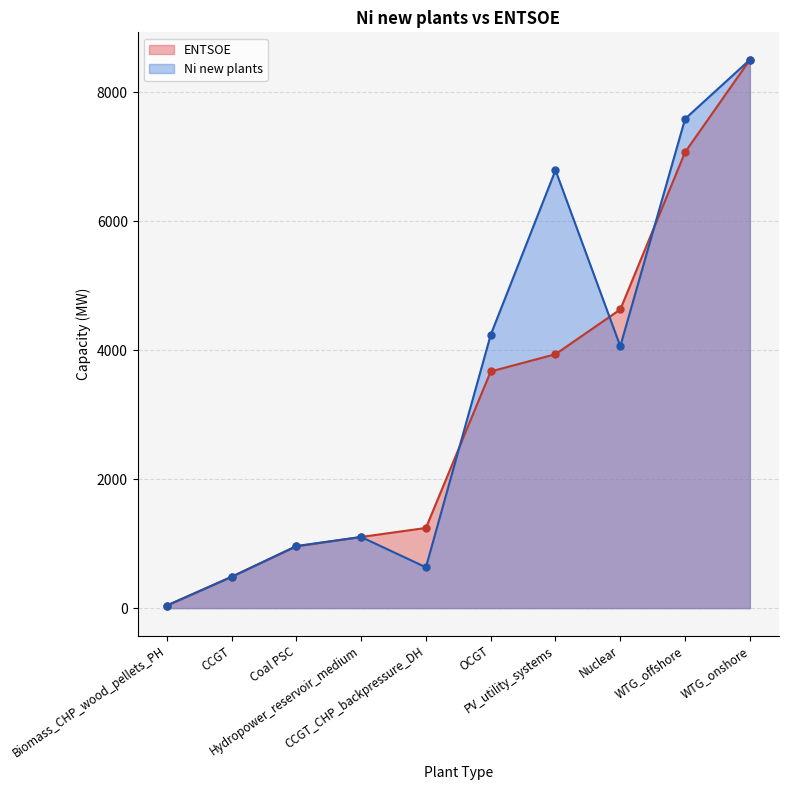

True or false: there are more than 0 points higher than both neighbors.

False